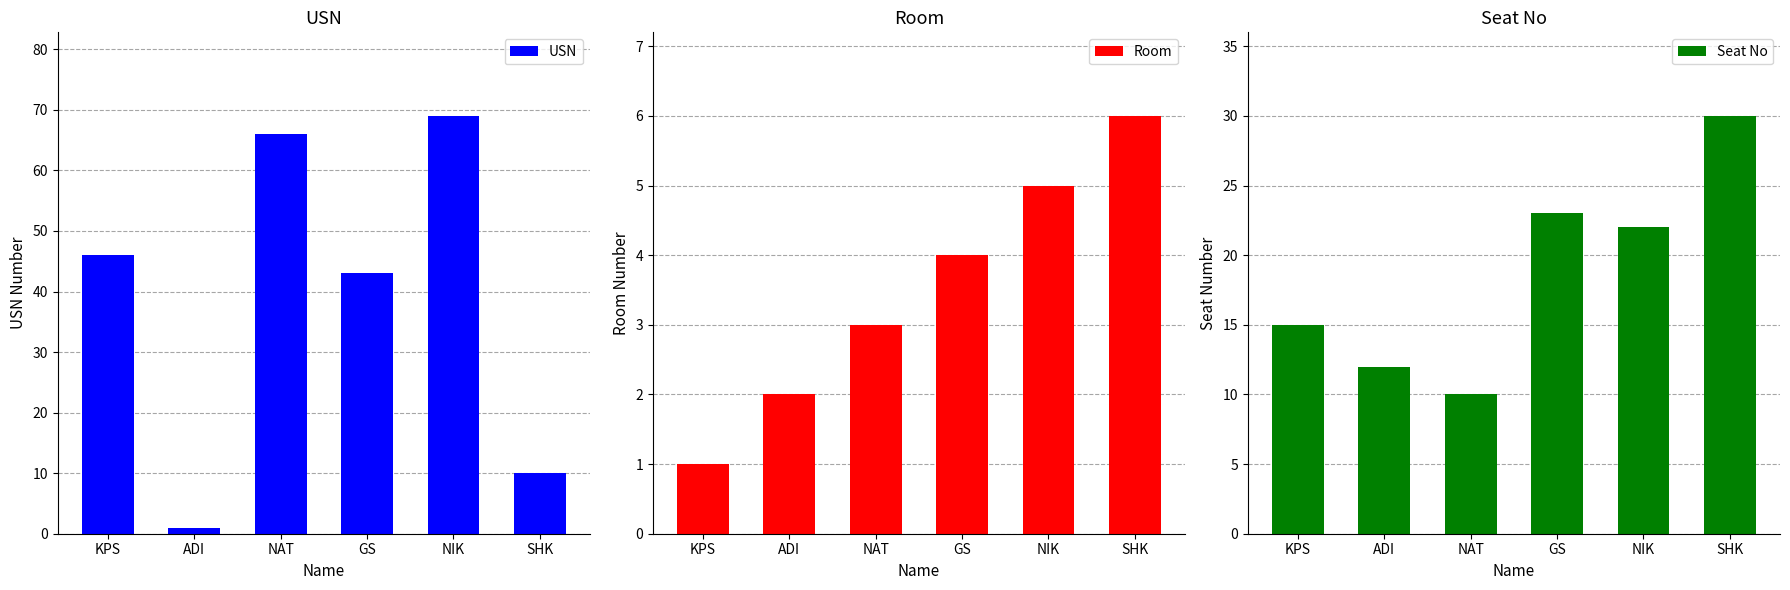

How many distinct data groups are displayed?

3